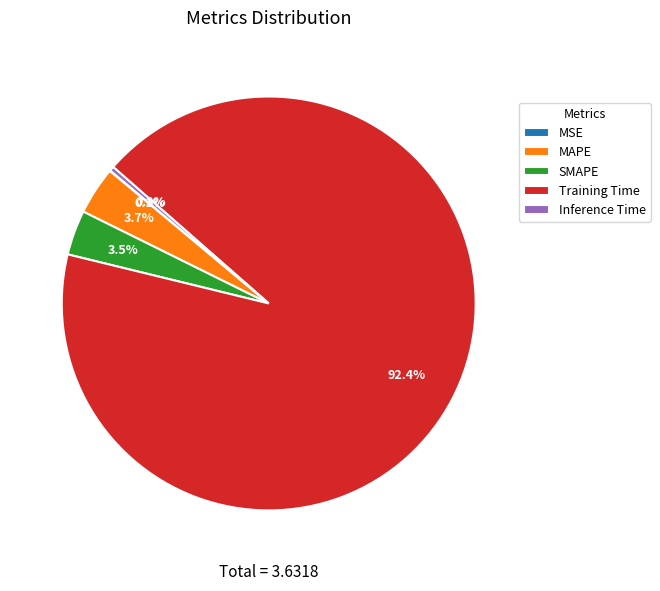

Is there a majority slice in this chart?

Yes